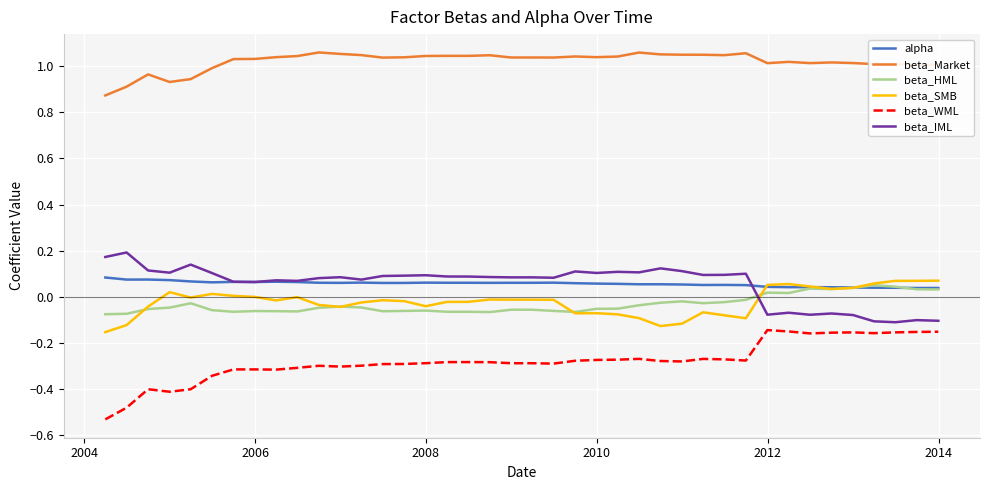

Which series has the widest spread of values?

beta_WML